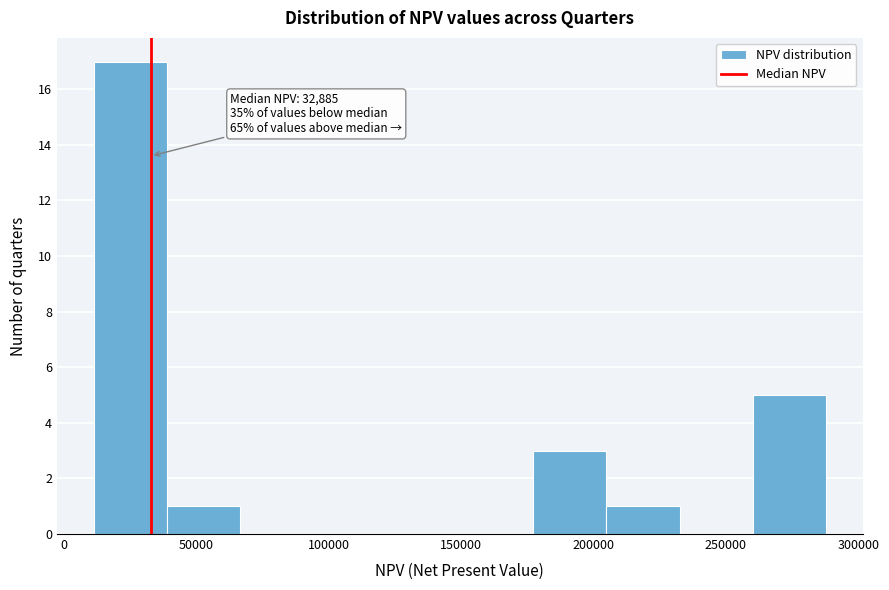

Which range on the x-axis has the tallest bar?

10000 to 40000